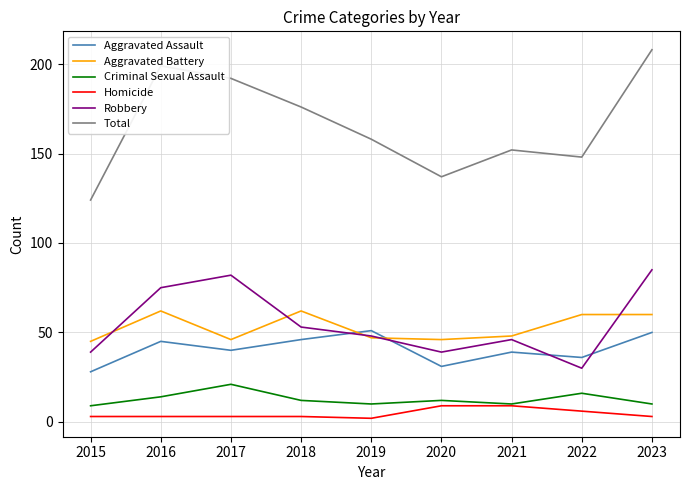

Which series has the widest spread of values?

Total